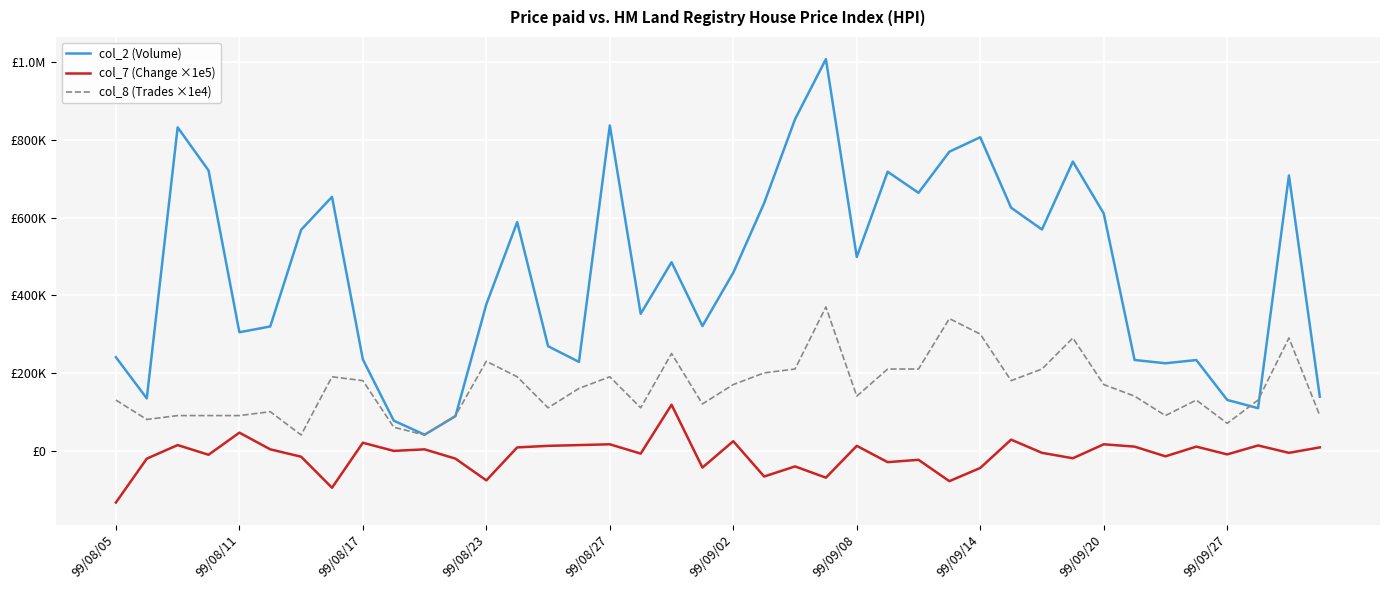

Which series has the largest total across all categories?

col_2 (Volume)